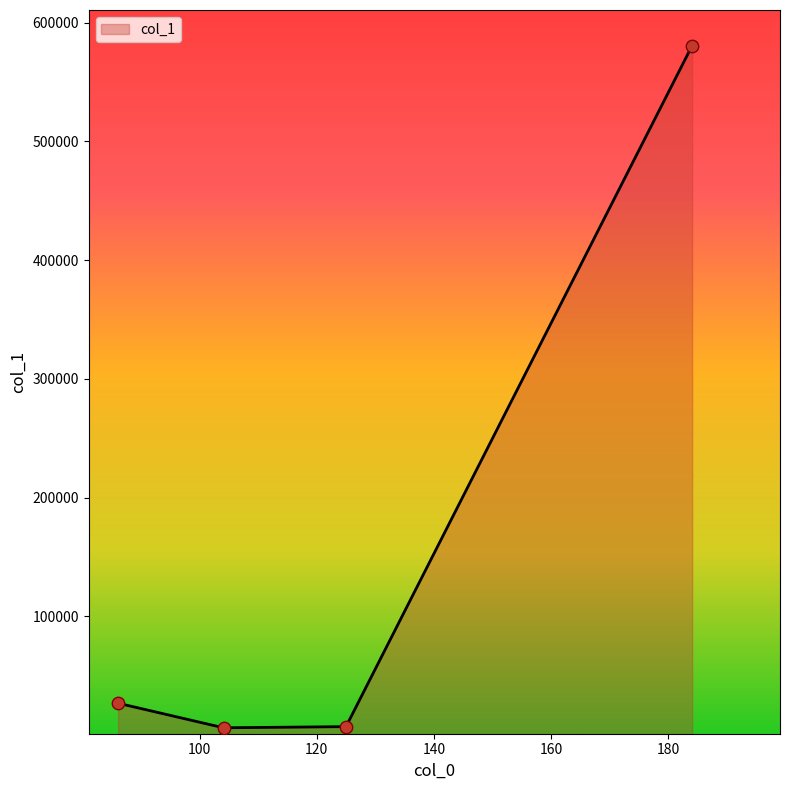

What is the difference between the maximum and minimum values?

574425.2